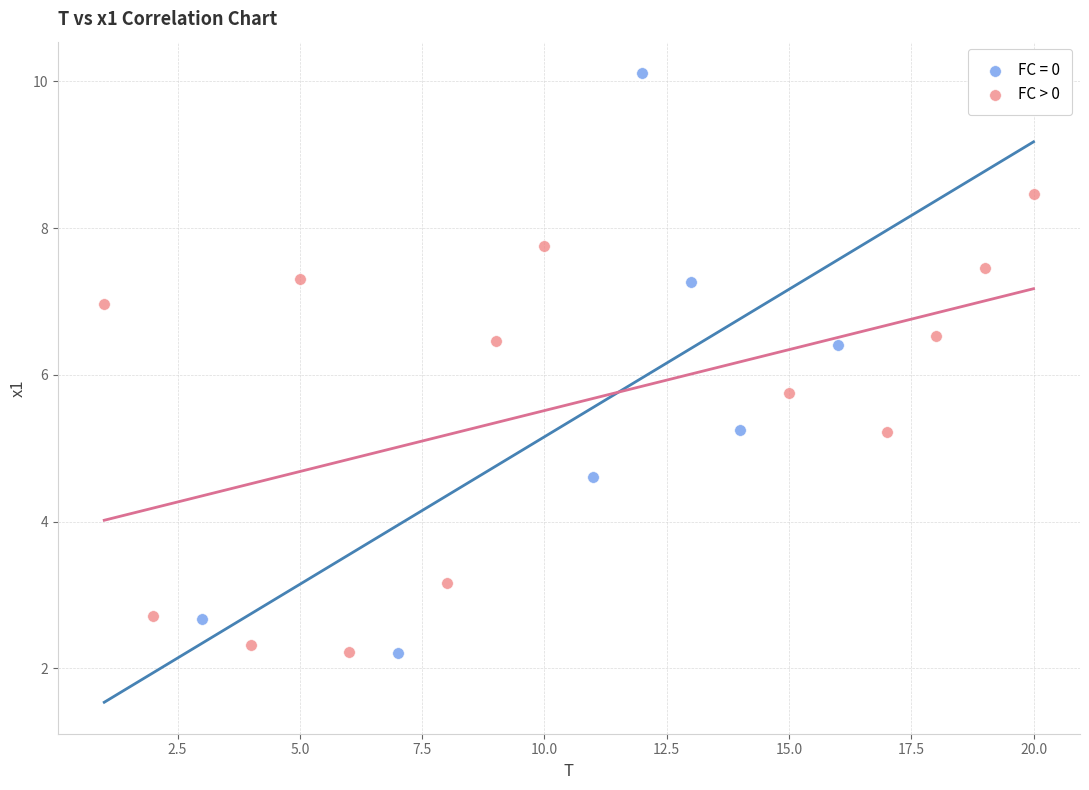

Which series reaches the maximum Y coordinate?

FC = 0